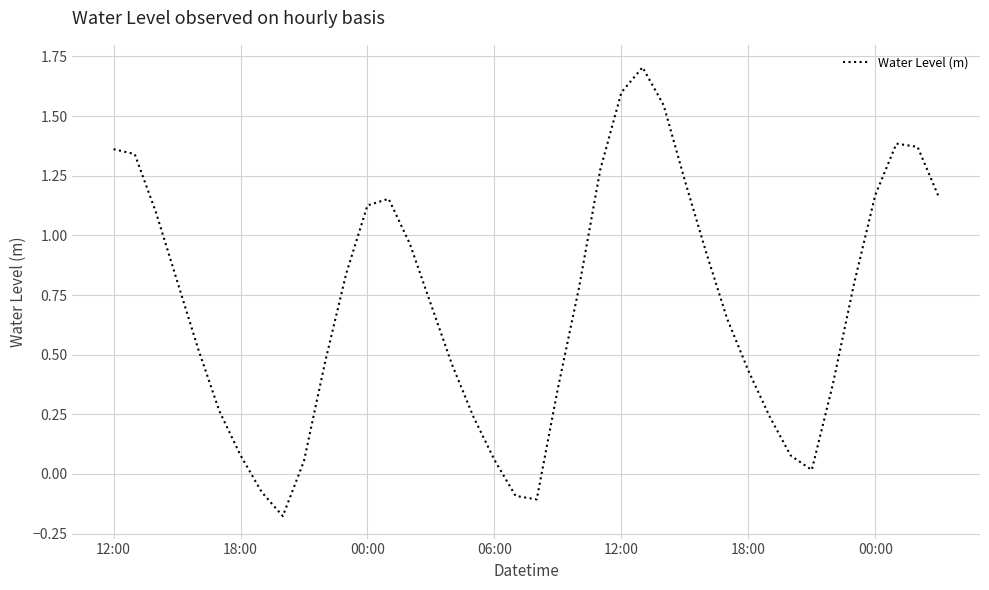

Is this an area chart (filled region under the line)?

No